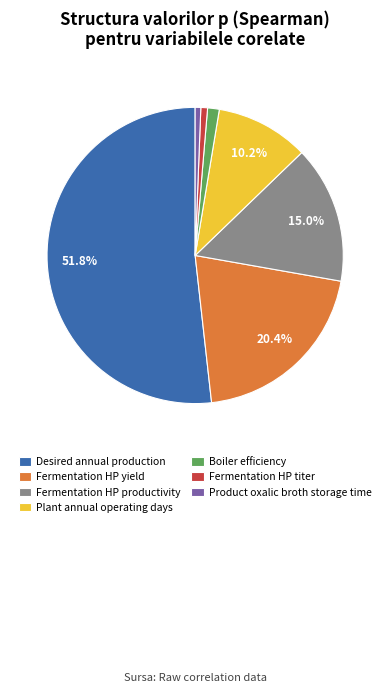

Between Boiler efficiency and Plant annual operating days, which is larger?

Plant annual operating days